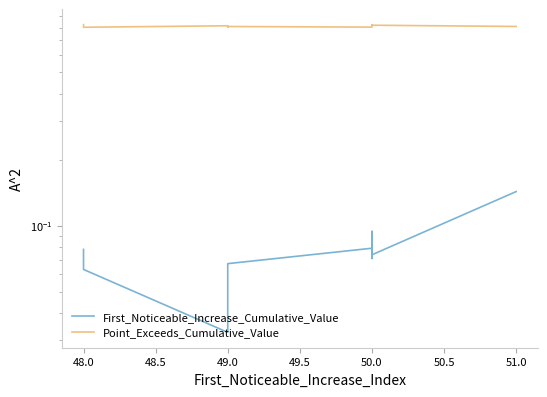

What are all the series names shown in the legend?

First_Noticeable_Increase_Cumulative_Value, Point_Exceeds_Cumulative_Value